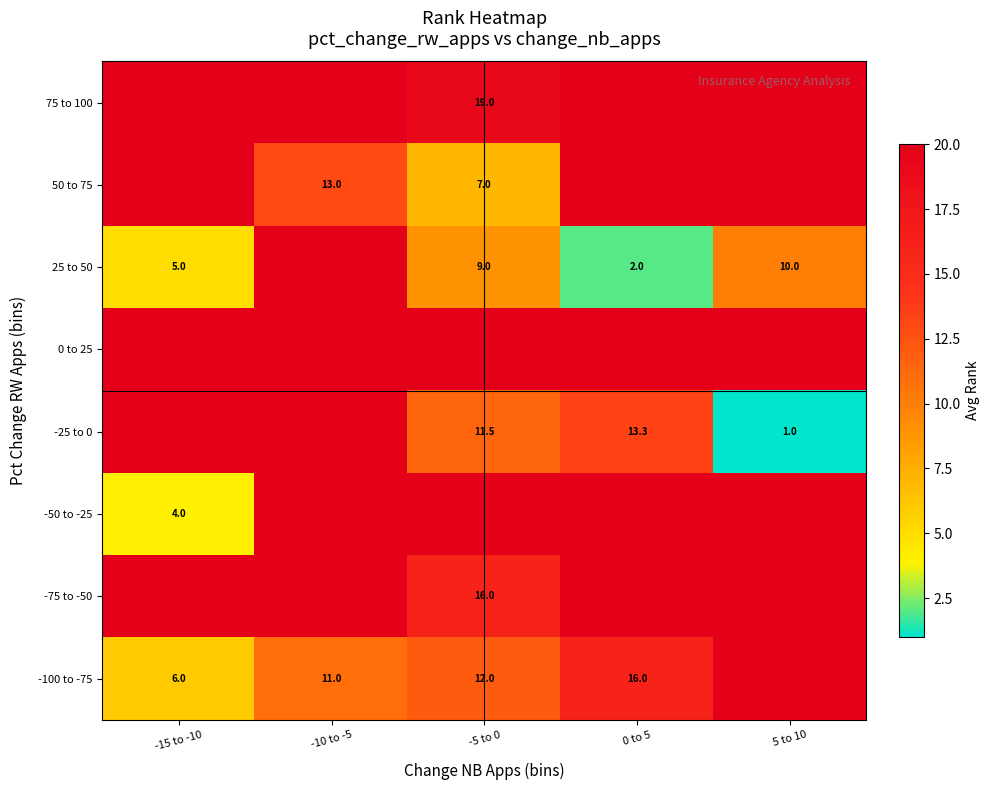

The value of 75 to 100 at -5 to 0 is 19.0. True or false?

True